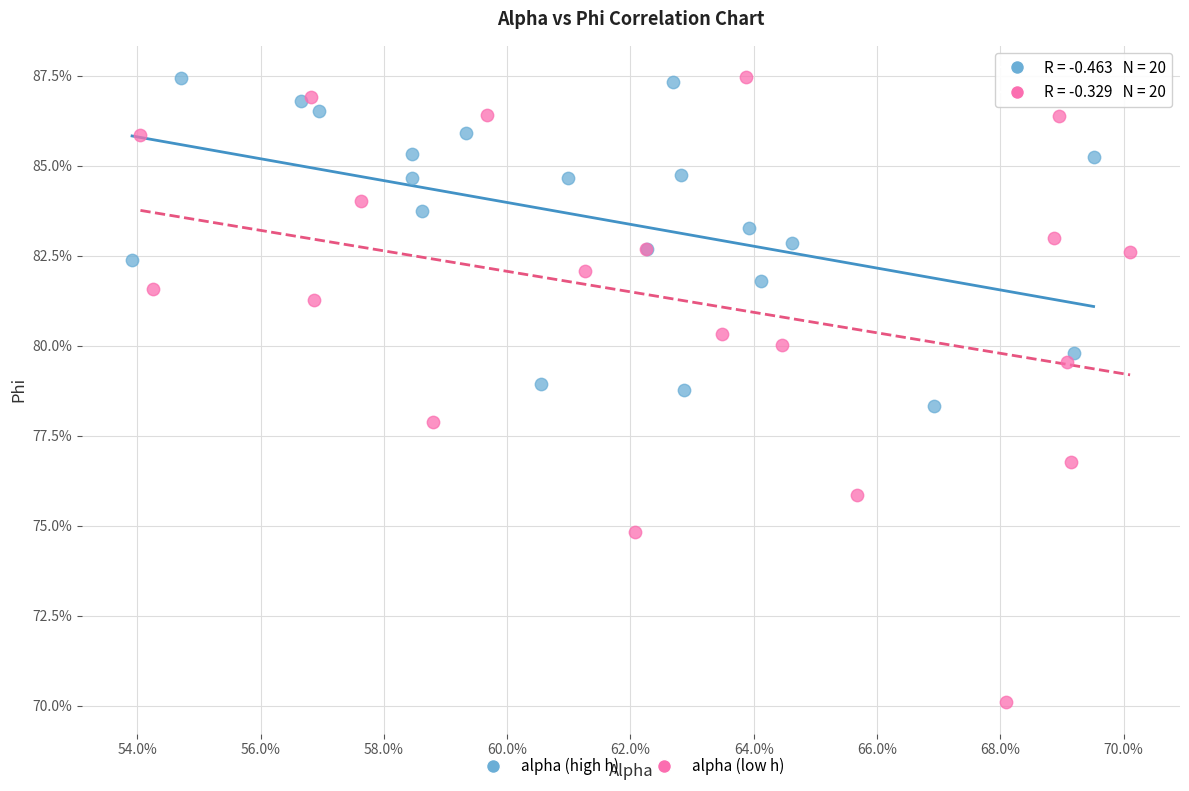

What are all the series names shown in the legend?

alpha (high h), alpha (low h)